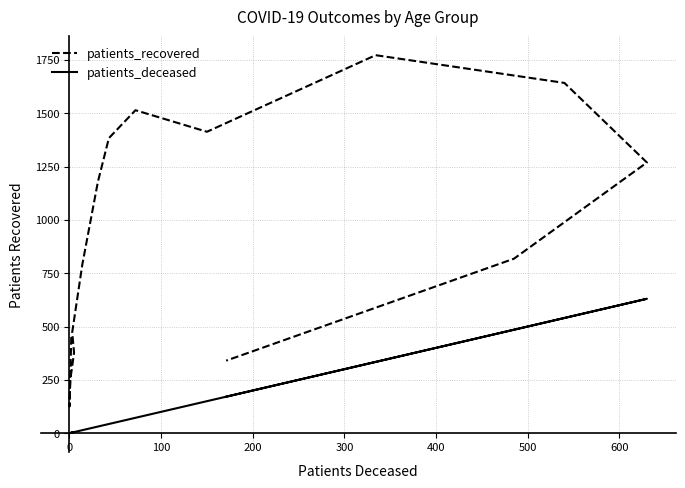

How many distinct data groups are displayed?

2